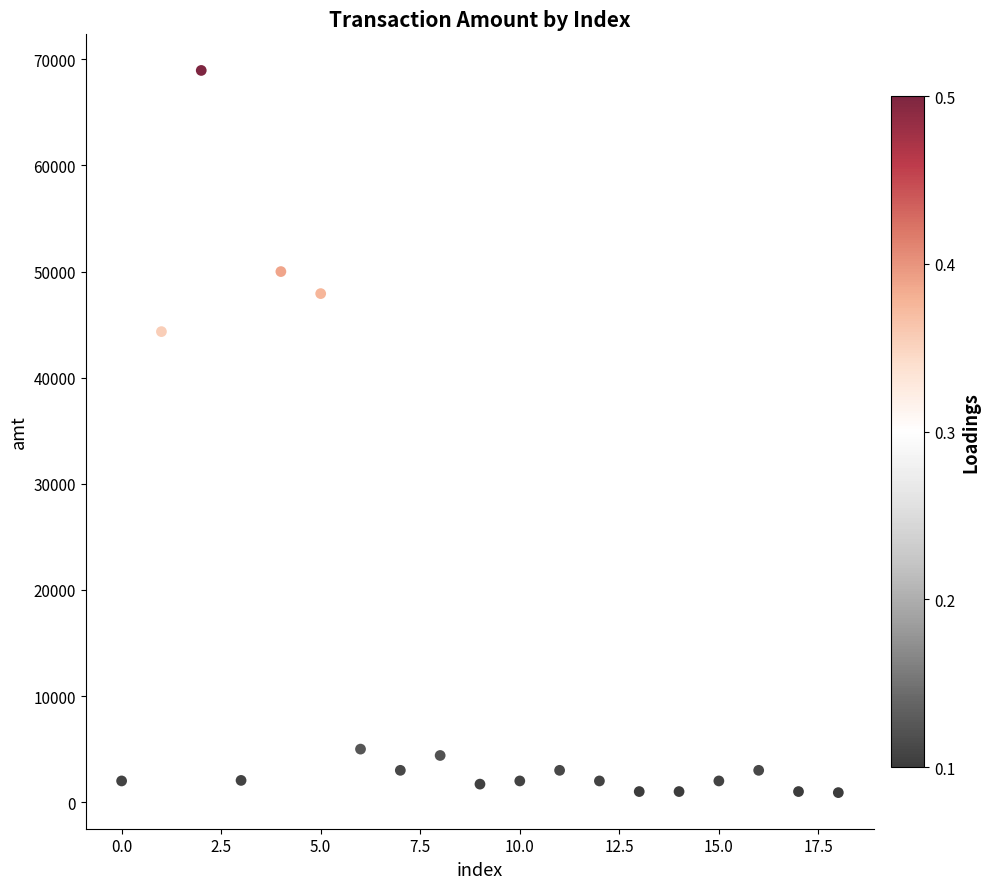

What Y value in the scatter plot is closest to 34926?

44341.8